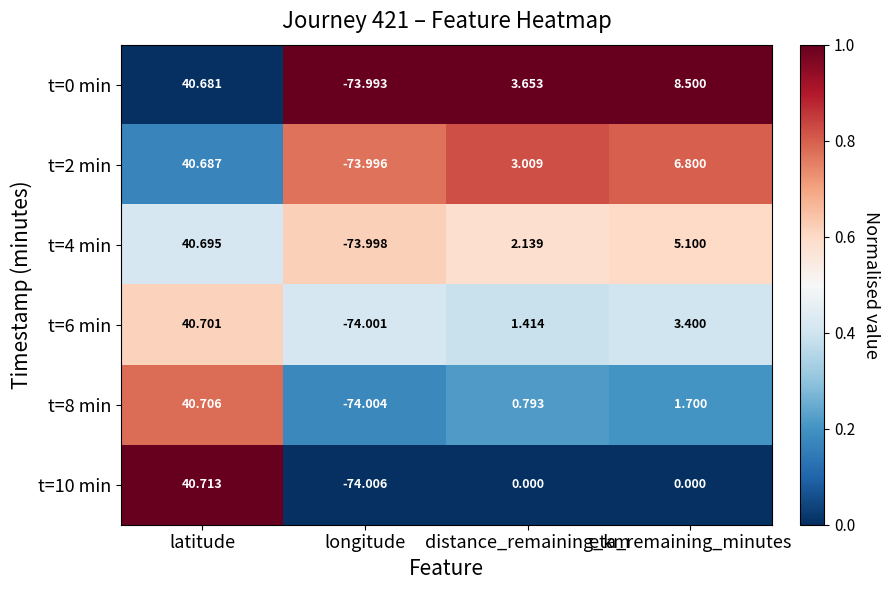

Which label corresponds to the smallest value in the chart?

longitude